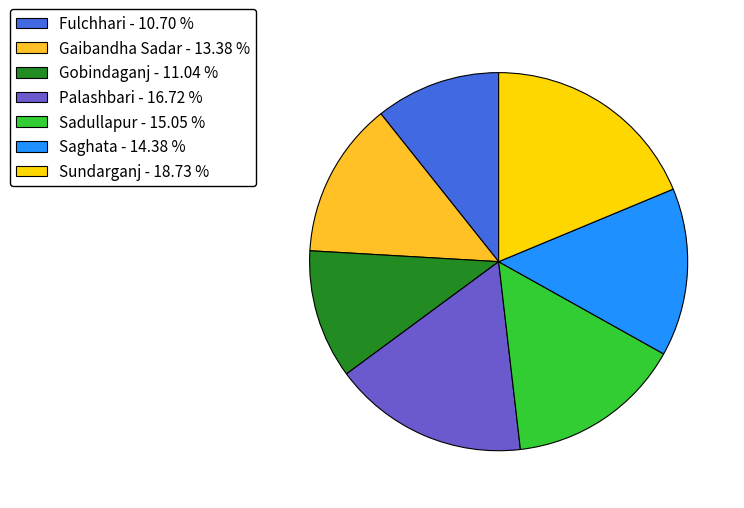

Combined, do Gobindaganj - 11.04 % and Fulchhari - 10.70 % account for over 50%?

No